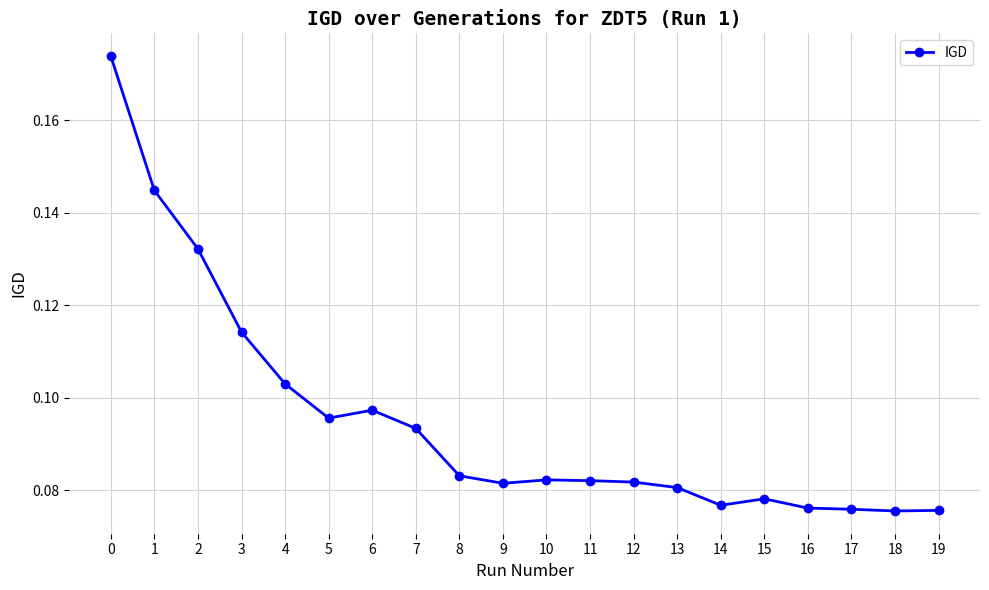

Which has a higher value, 17 or 6?

6